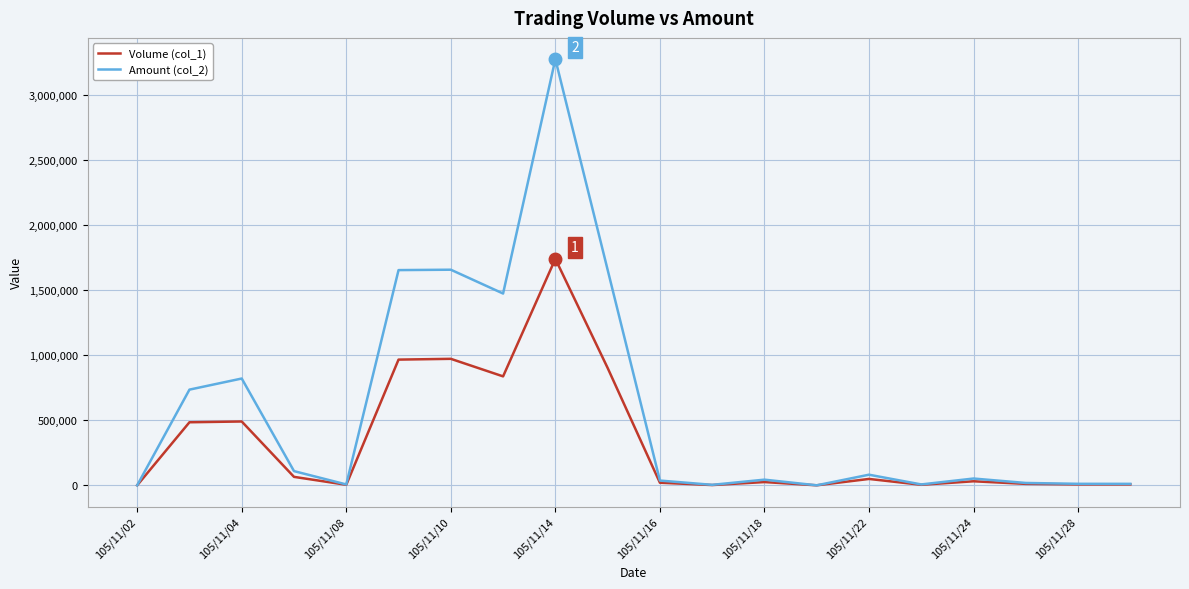

What is the greatest value displayed?

3278000